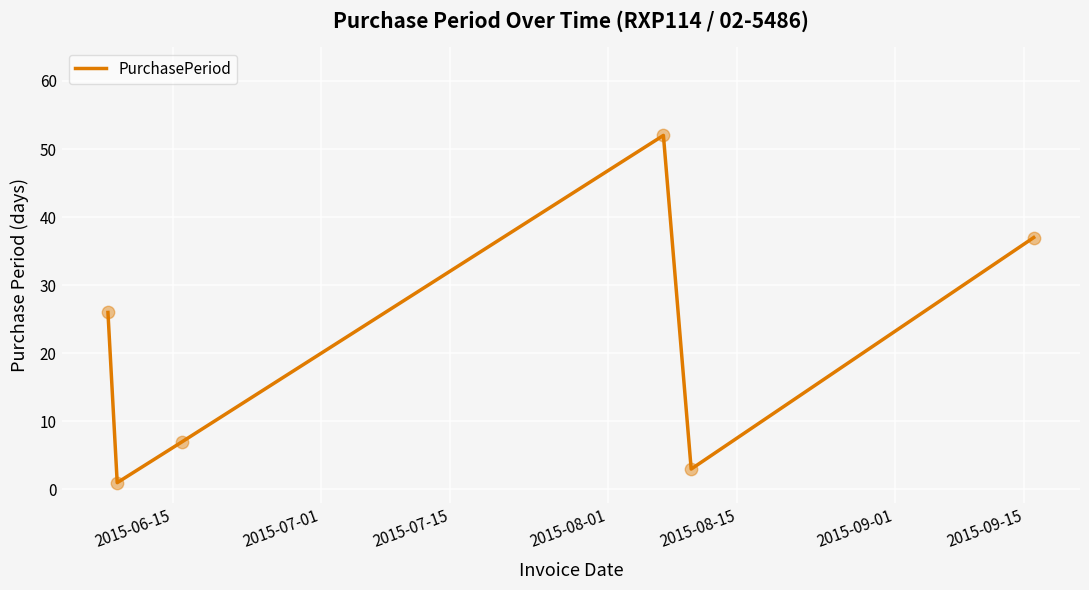

What is the maximum value shown in the chart?

52